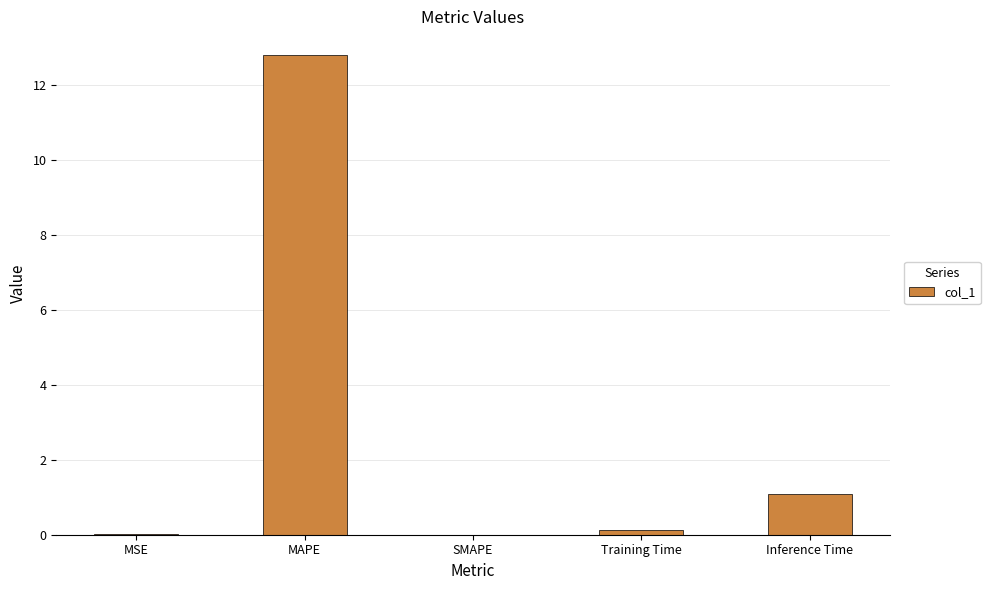

Which label corresponds to the largest value in the chart?

MAPE